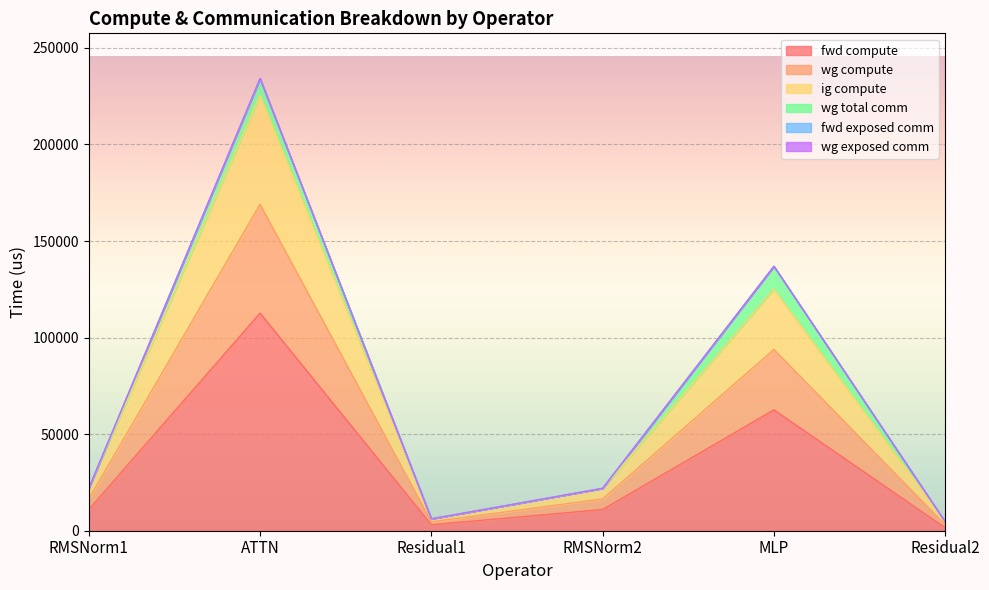

Does the chart display data point markers on the line(s)?

No